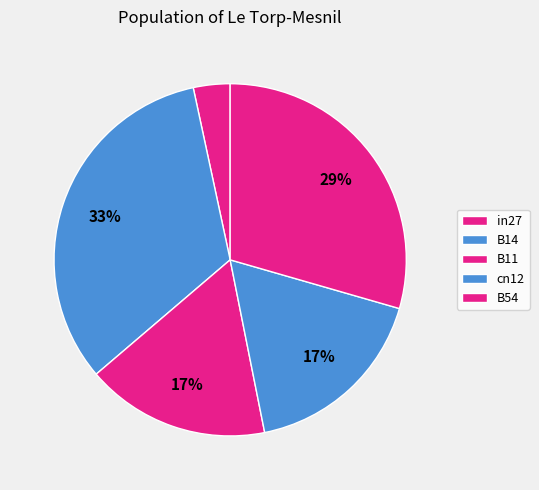

How many segments does this pie chart have?

5